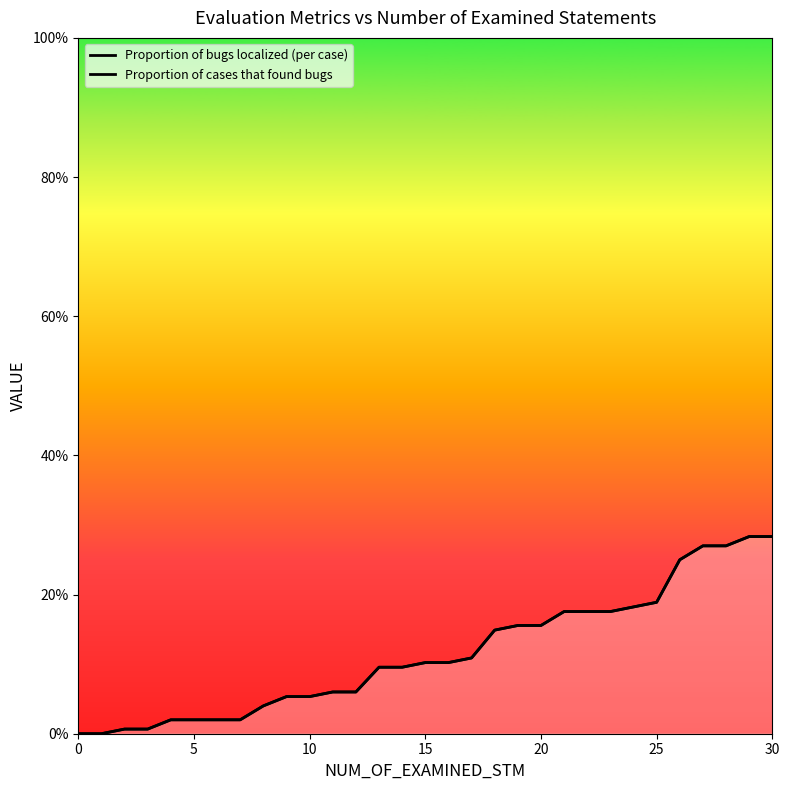

What is the greatest value displayed?

0.3